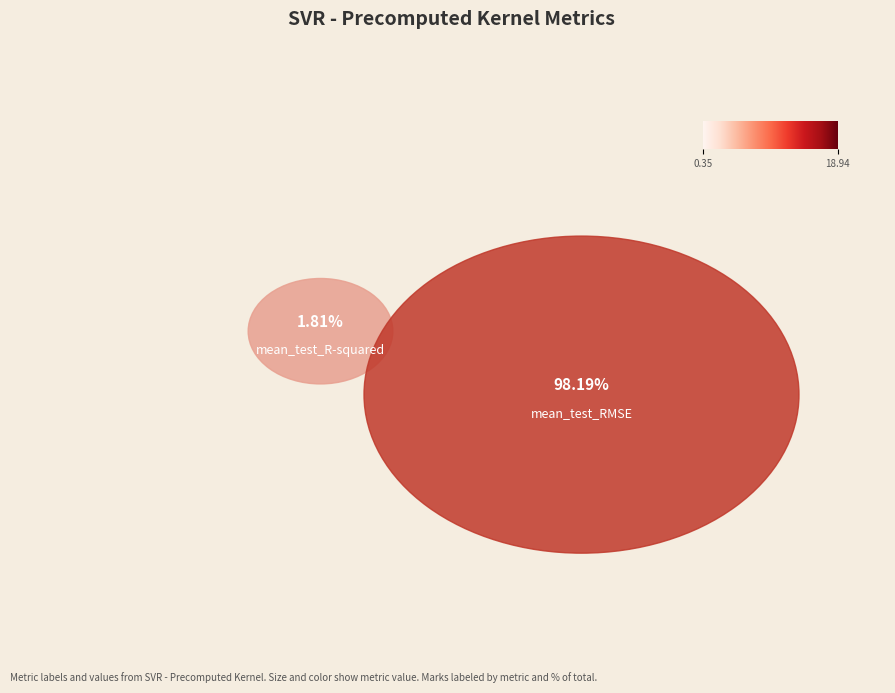

Rank the categories by value from lowest to highest.

mean_test_R-squared, mean_test_RMSE